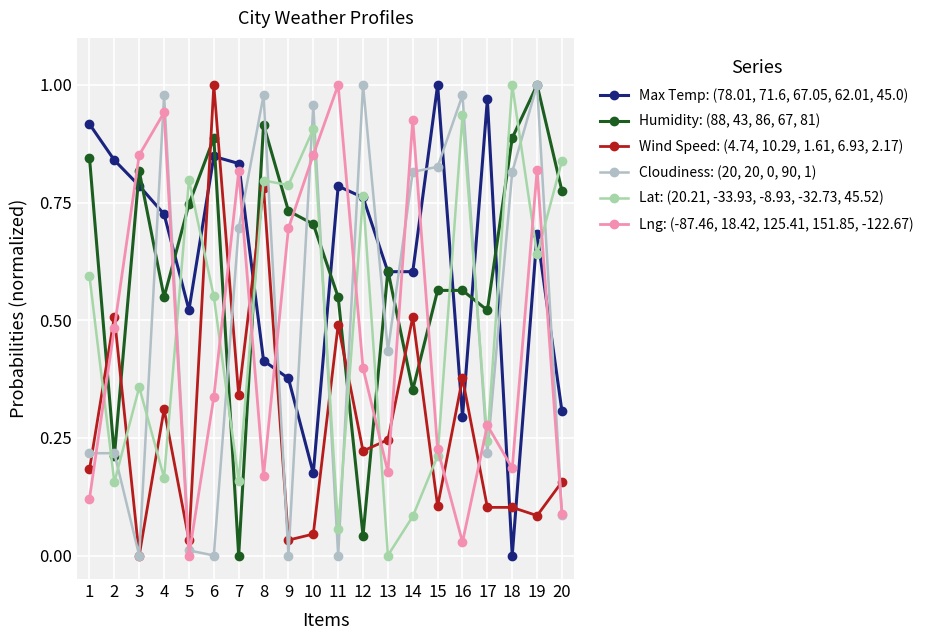

What is the sum of the Max Temp: (78.01, 71.6, 67.05, 62.01, 45.0) values at 13 and 2?

1.4